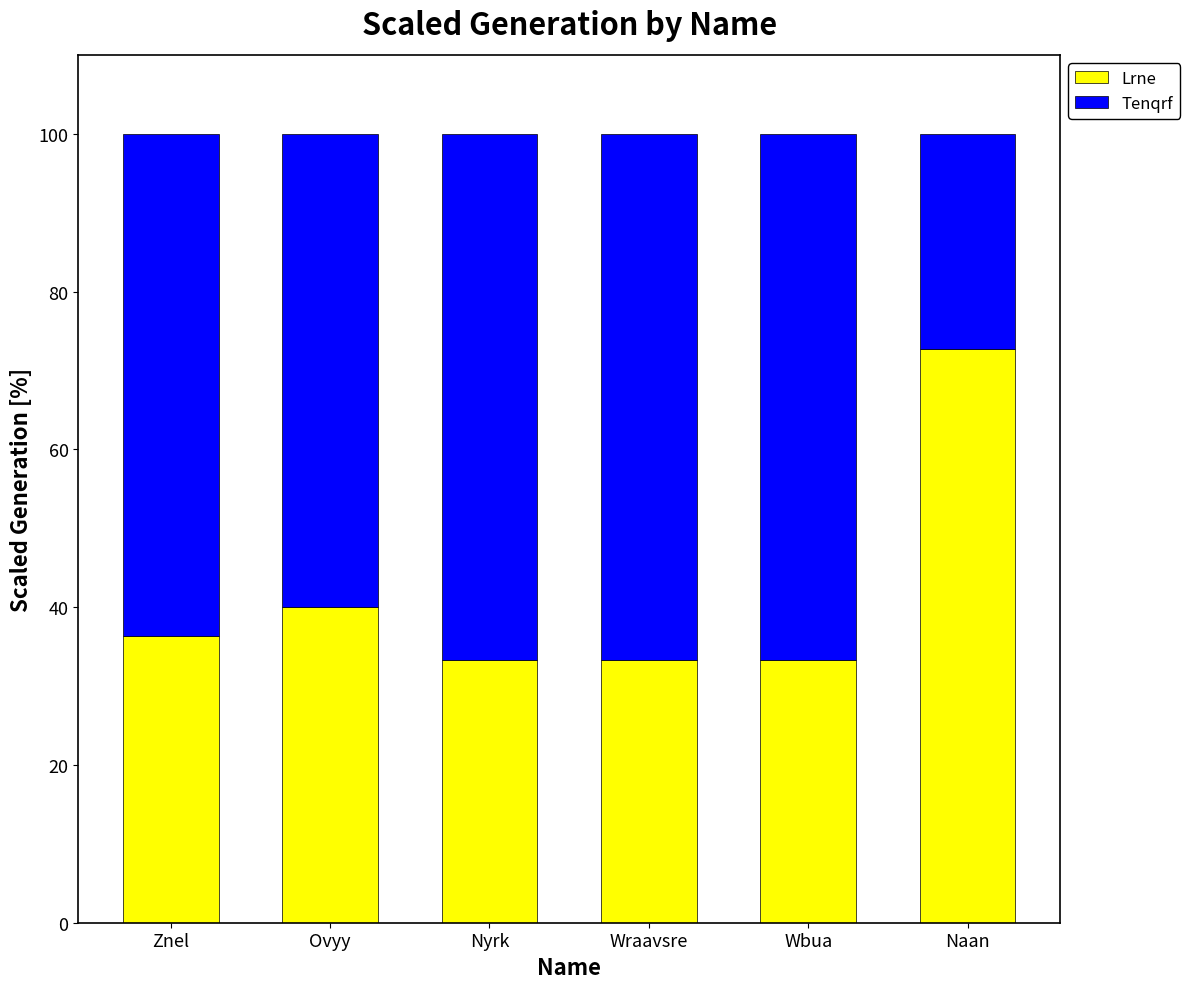

What value does the Lrne series have at Wbua?

33.3